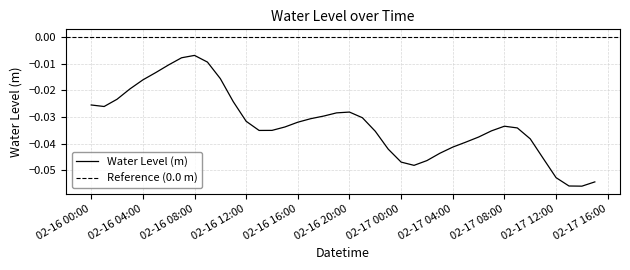

The chart shows a value of -0.0 at 2025-02-17 14:00:00. True or false?

False